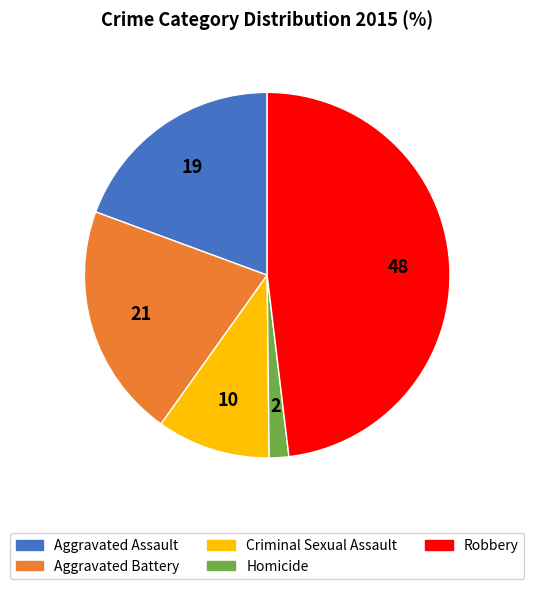

Do Homicide and Aggravated Battery together represent more than half of the pie?

No